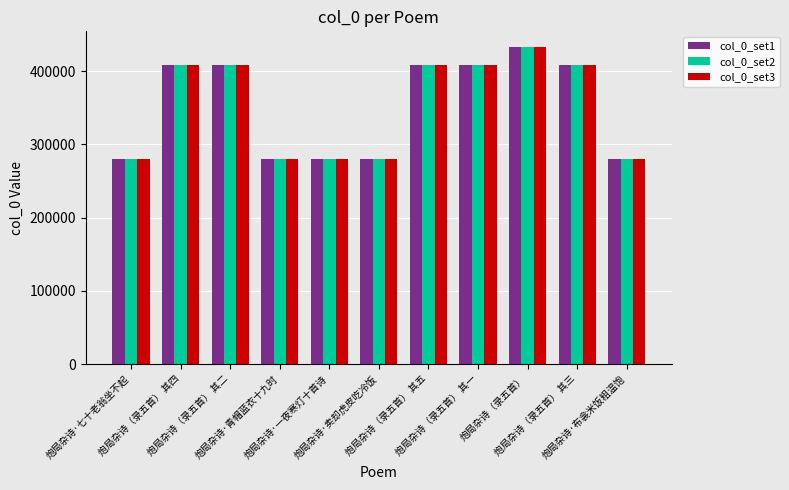

What is the sum of all col_0_set2 values?

3871875